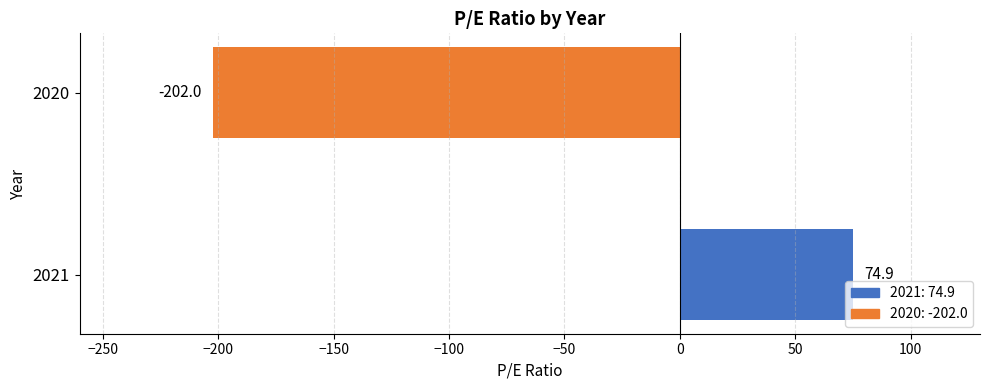

How many values are below 74?

1